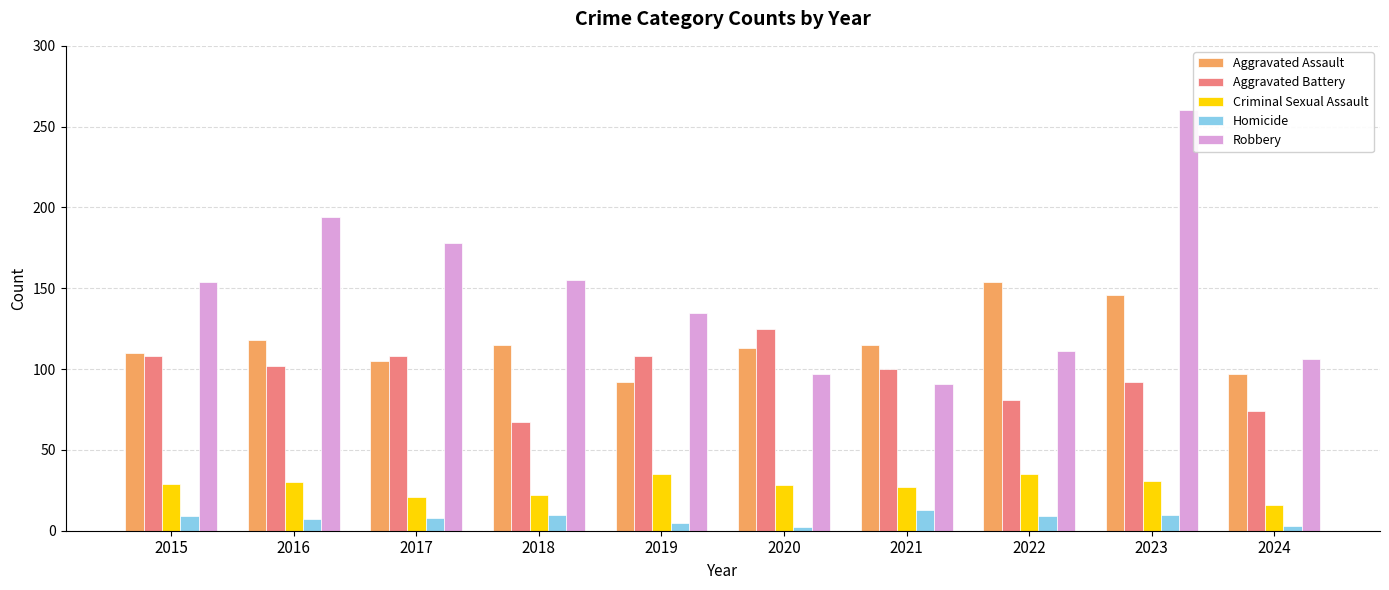

At which label does Robbery reach its peak?

2023